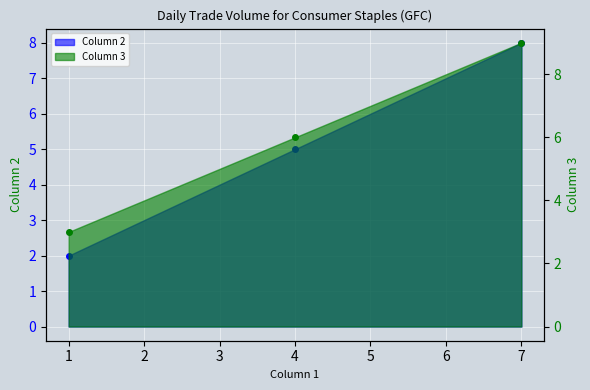

At which category does the chart reach its peak across all series?

7